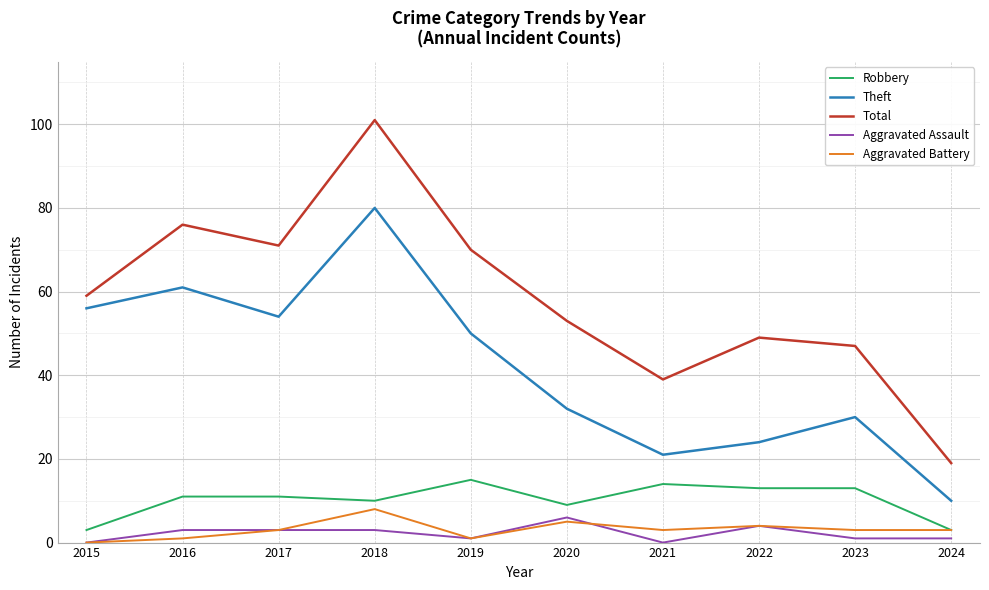

True or false: Total has a value of 14 at 2020.

False